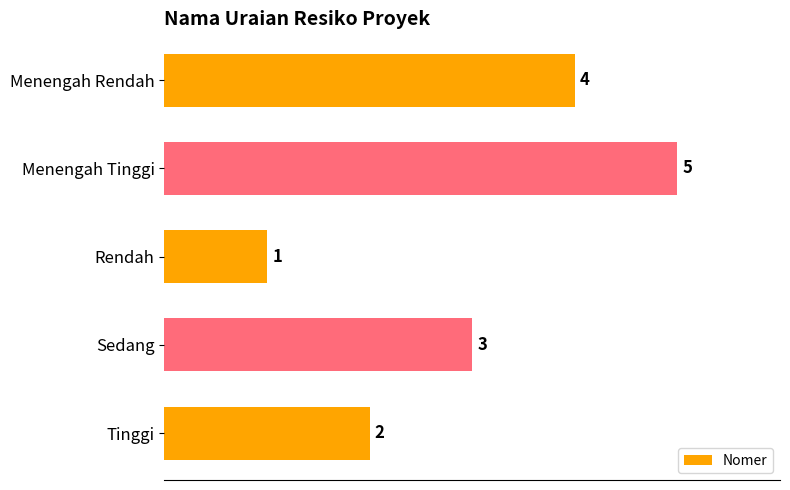

List the labels in order of value, largest first.

Menengah Tinggi, Menengah Rendah, Sedang, Tinggi, Rendah